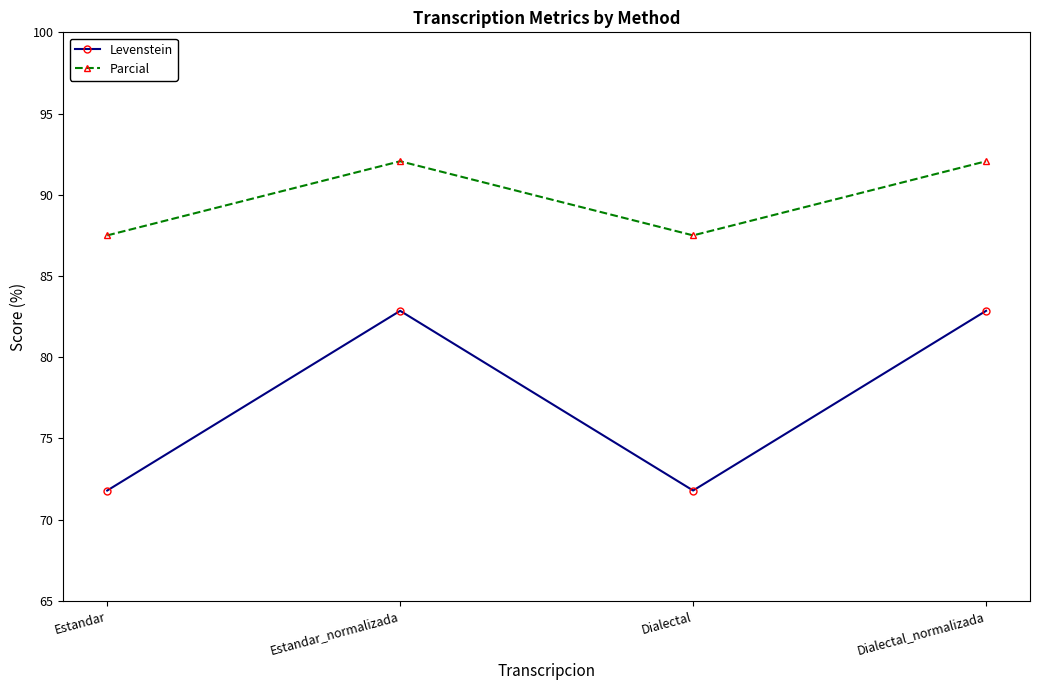

What is the minimum value for Parcial?

87.5